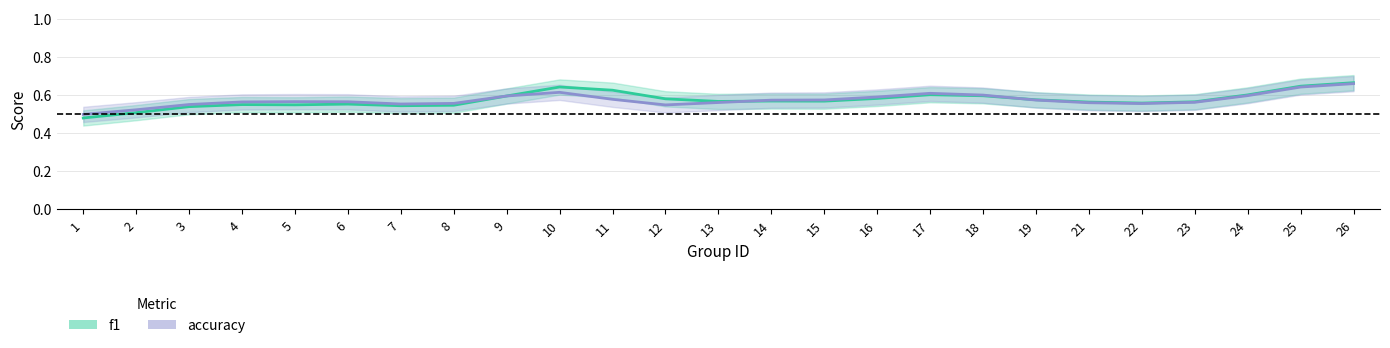

Which has a higher value, 3 or 6?

6